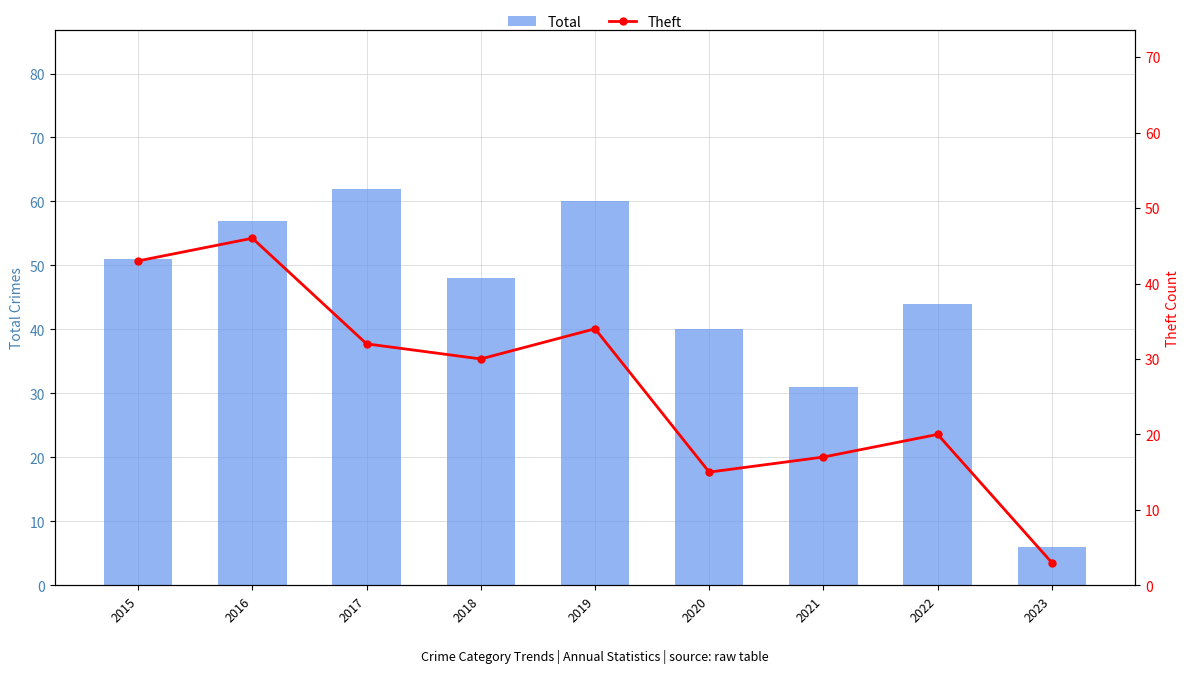

Which series has the largest total across all categories?

Total